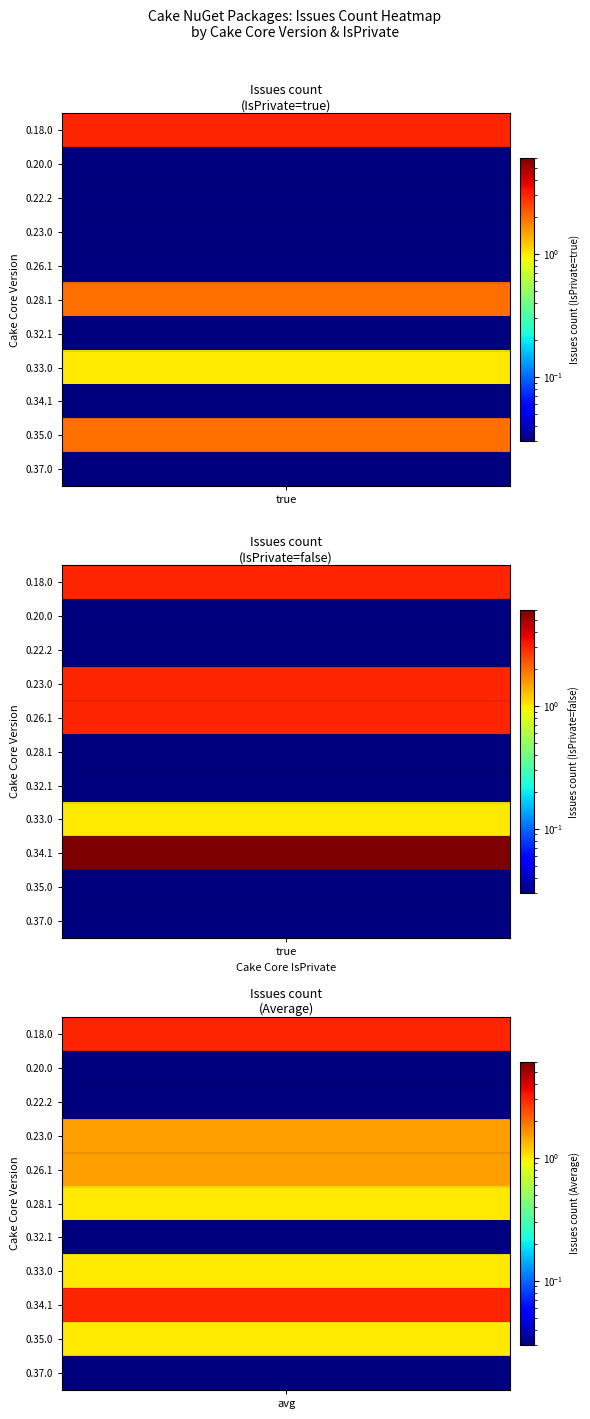

True or false: 0.28.1 has a value of 1 at false.

False